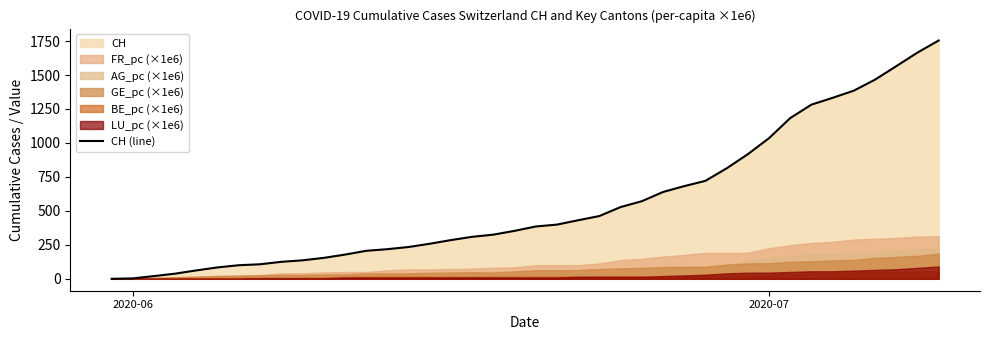

How many values are above zero?

39